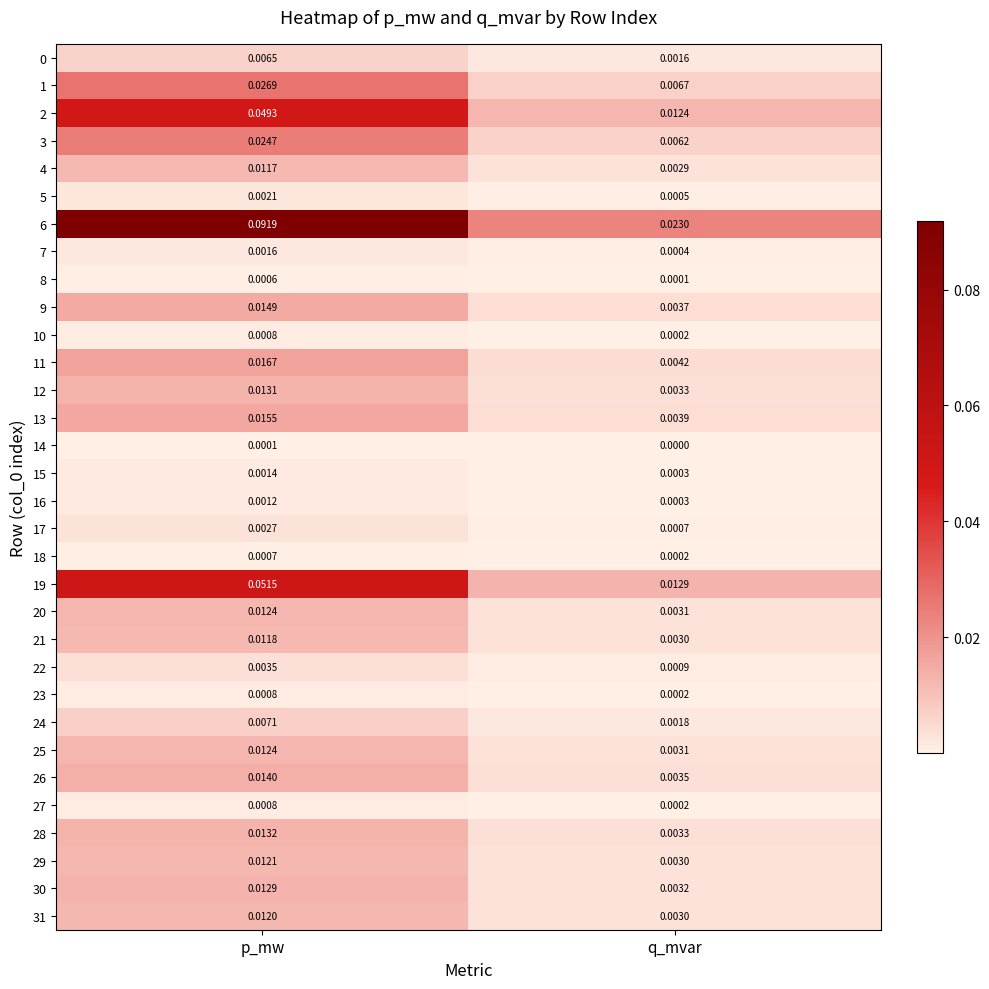

Rank the categories by 19 value from highest to lowest.

p_mw, q_mvar